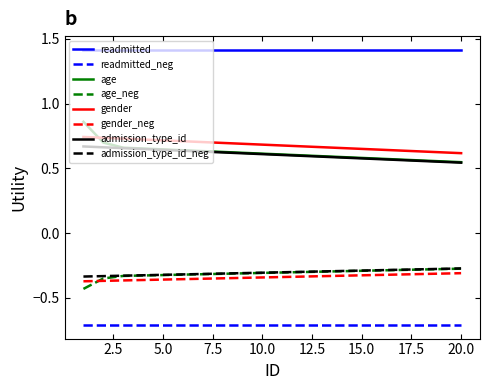

Which series has the largest range (max minus min)?

age